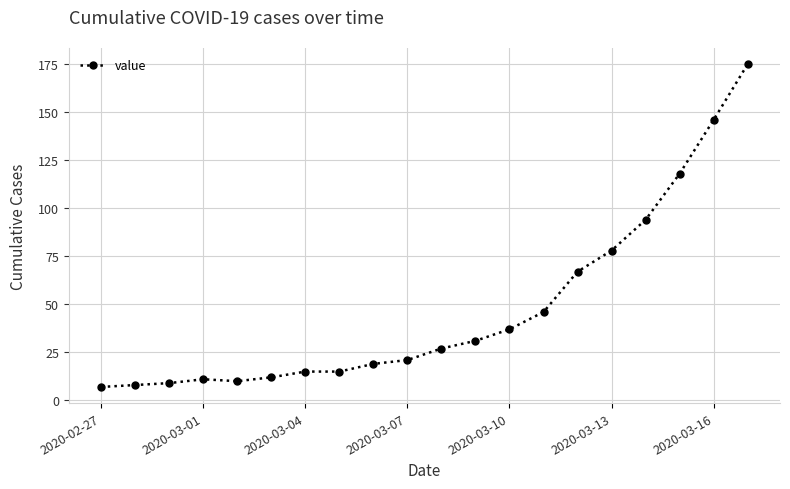

What is the smallest value displayed?

7